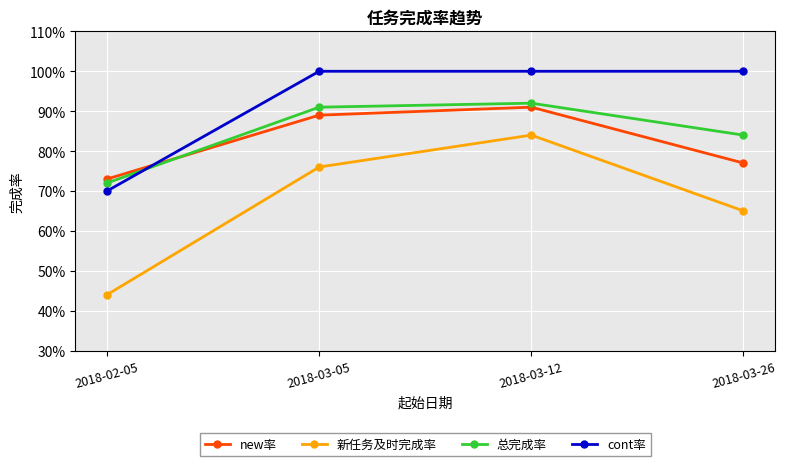

What is the minimum value shown in the chart?

0.4